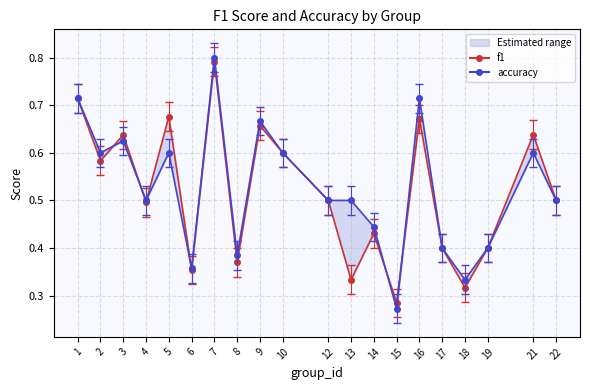

What is the minimum value shown in the chart?

0.3